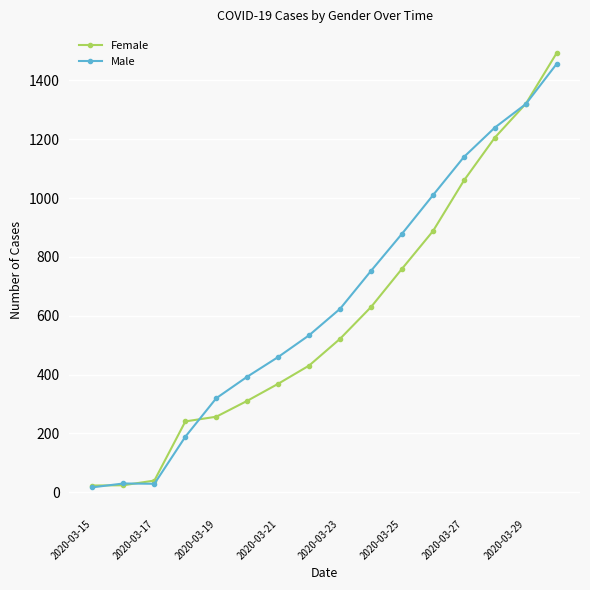

Which series has the widest spread of values?

Female